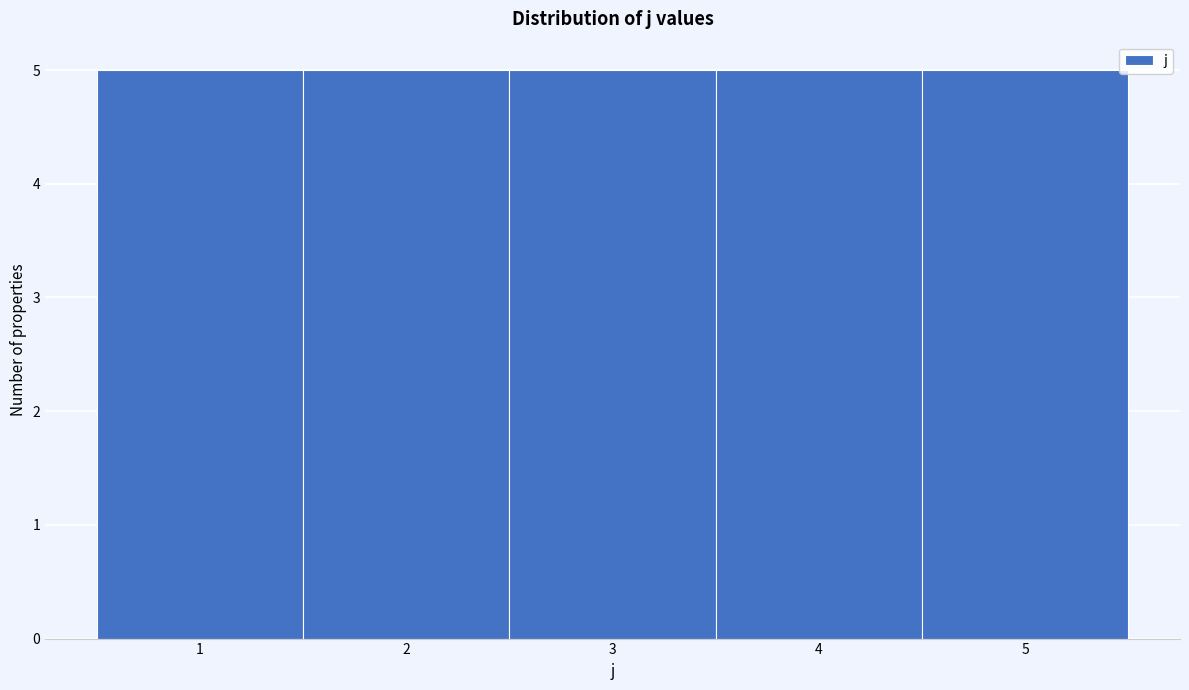

What is the height of the bar covering 1.5 to 2.5 on the x-axis? The values are not printed on the chart, so give them approximately, as read against the axis.

5